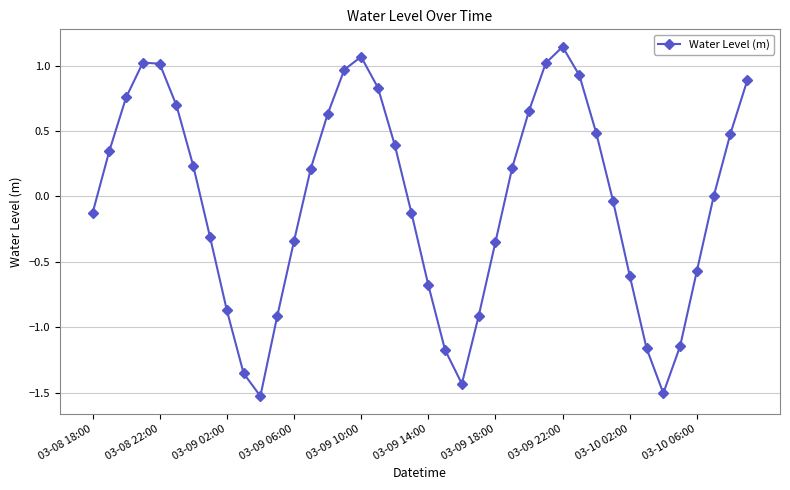

What is the minimum value shown in the chart?

-1.5